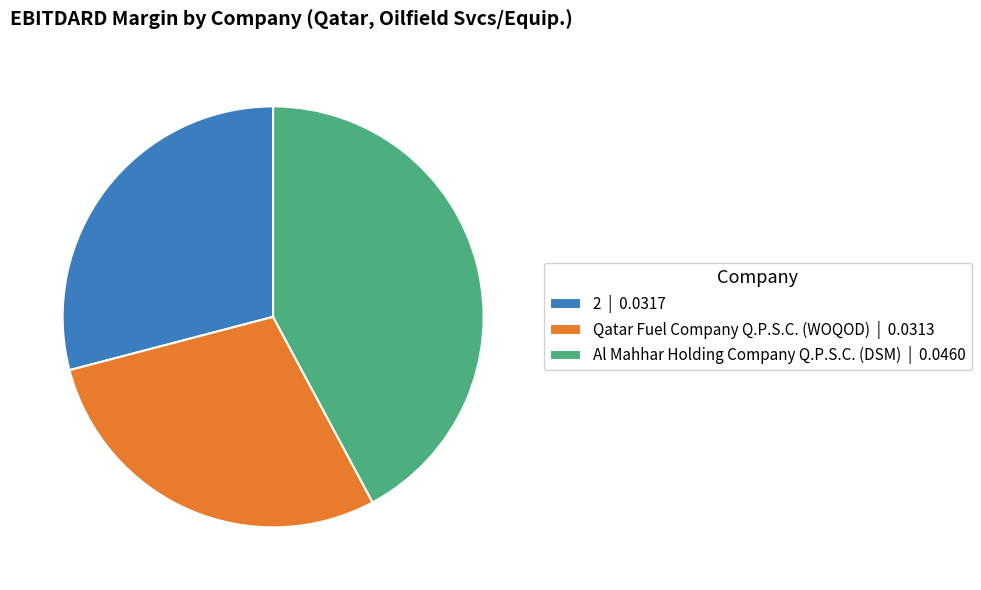

Is 2 the majority of the pie?

No